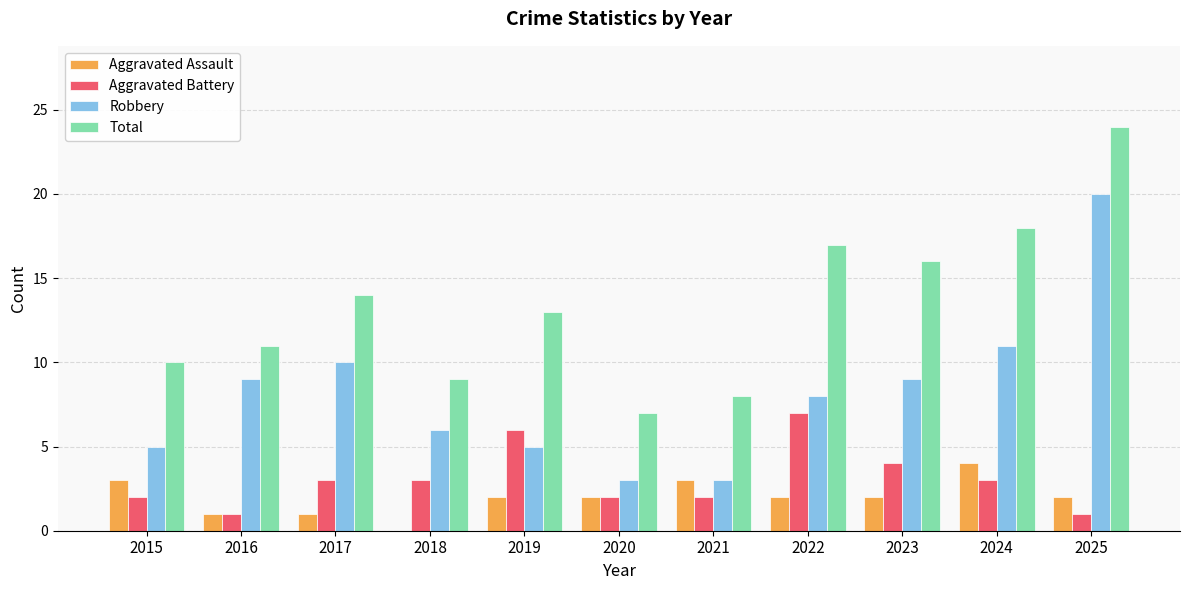

Is the value of Aggravated Assault at 2019 greater than the value of Robbery at 2022?

No